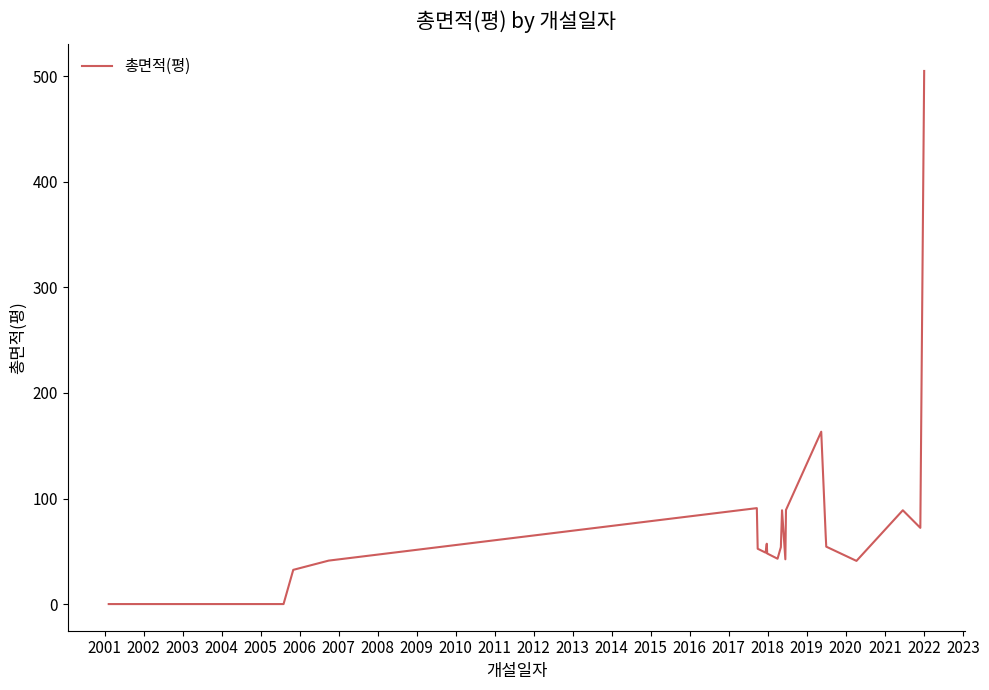

Is this an area chart (filled region under the line)?

No